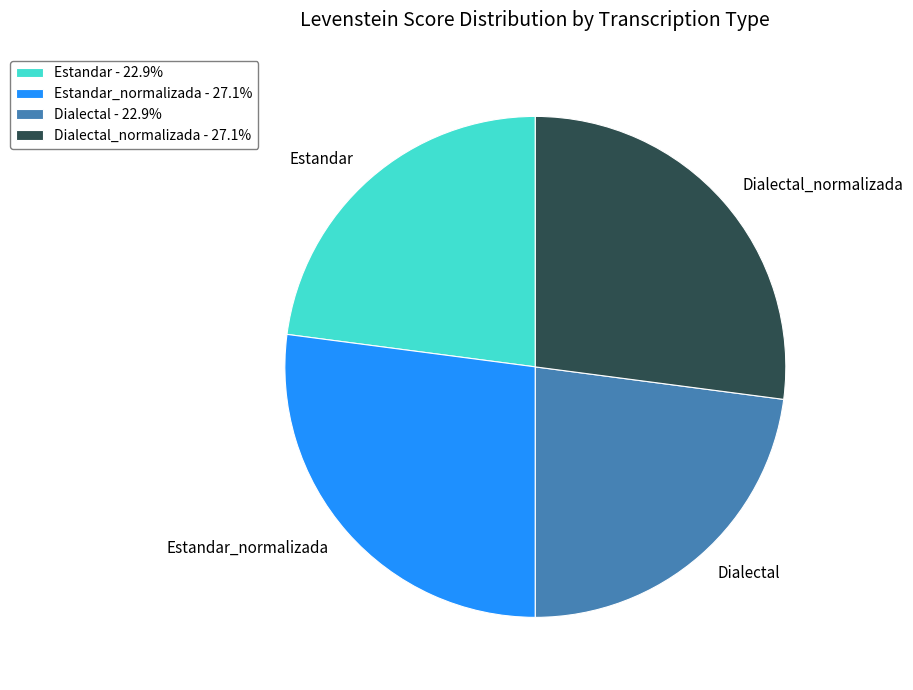

Approximately how many times larger is the value at Dialectal - 22.9% compared to Estandar_normalizada - 27.1%?

0.8